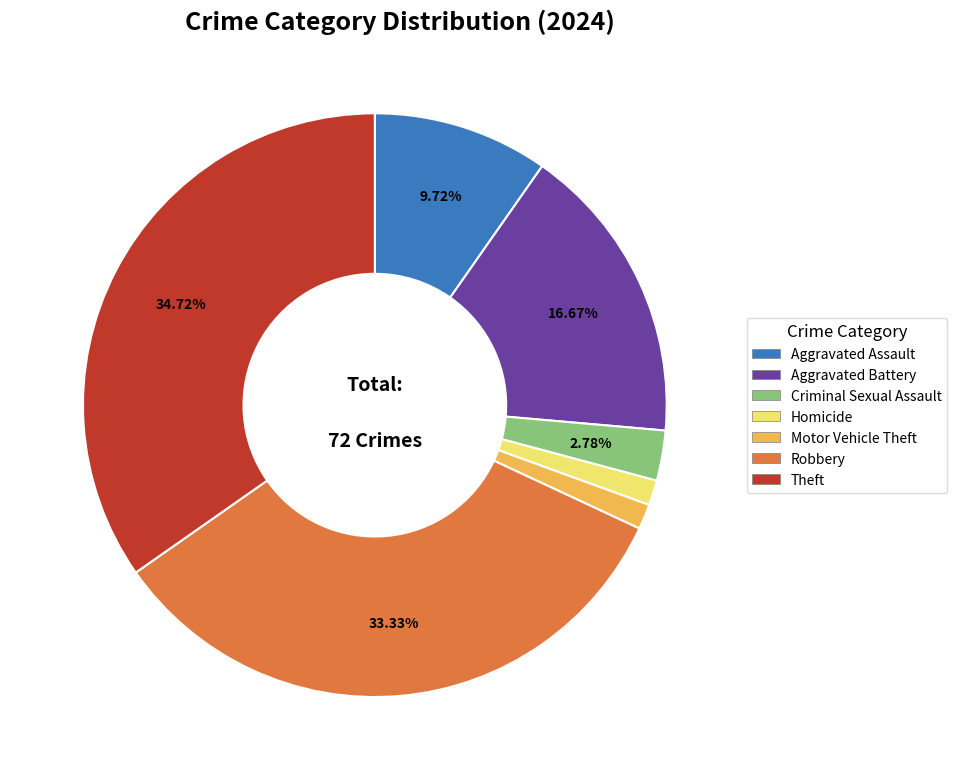

Is there a majority slice in this chart?

No